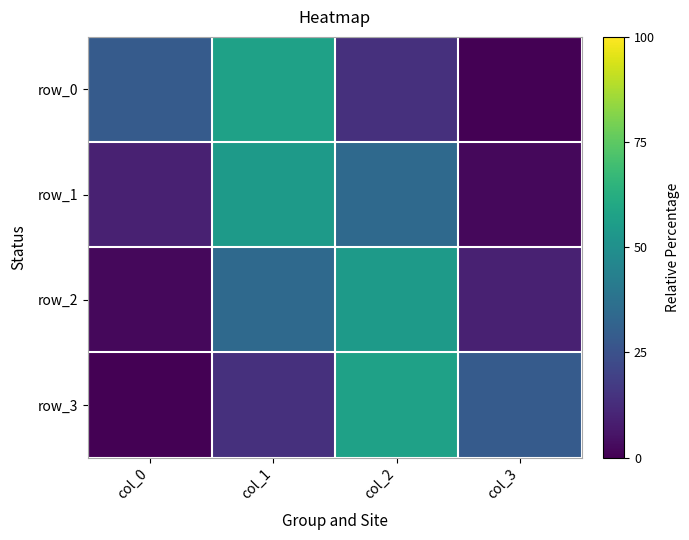

The row_0 series shows 57.3 at col_1. True or false?

True